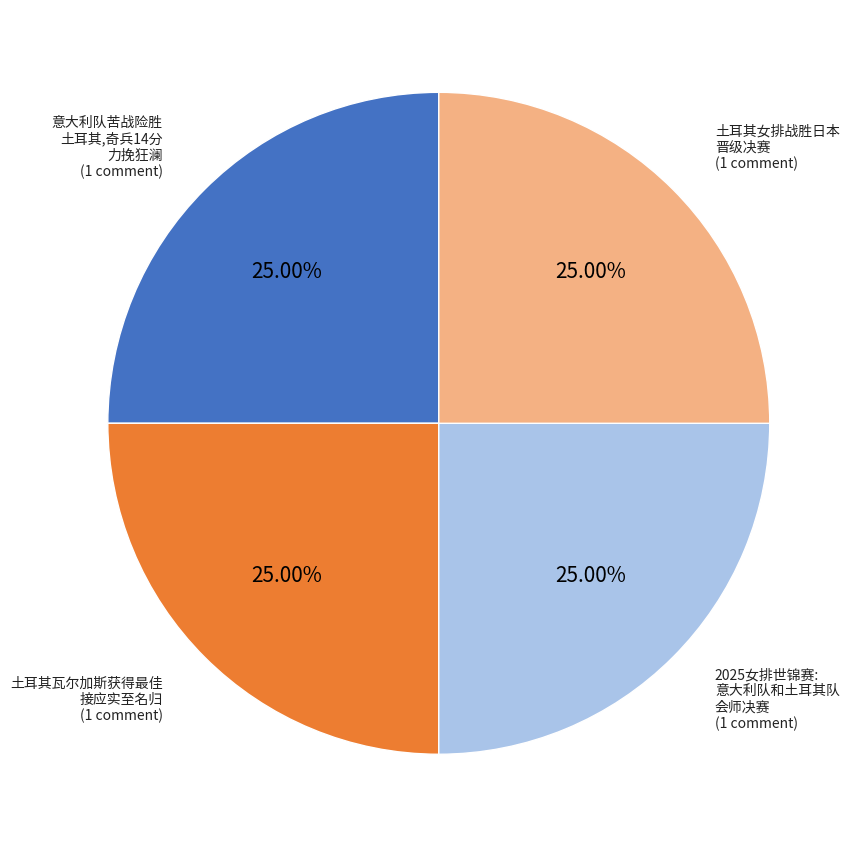

Does any single category account for the majority?

No